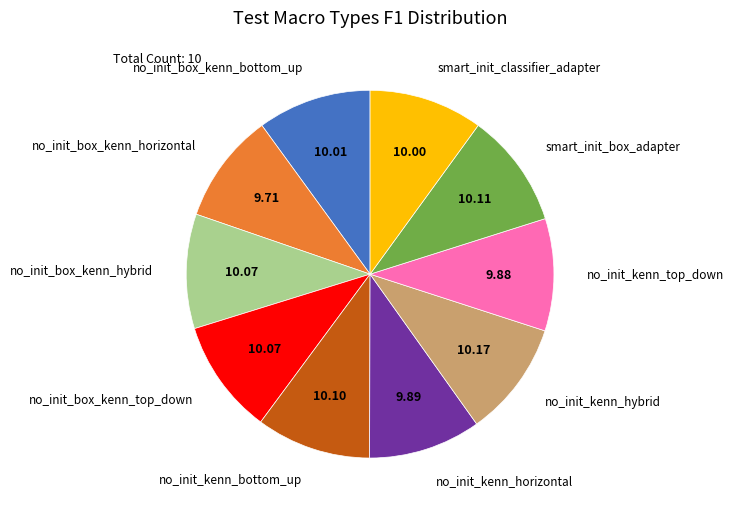

Does any single category account for the majority?

No